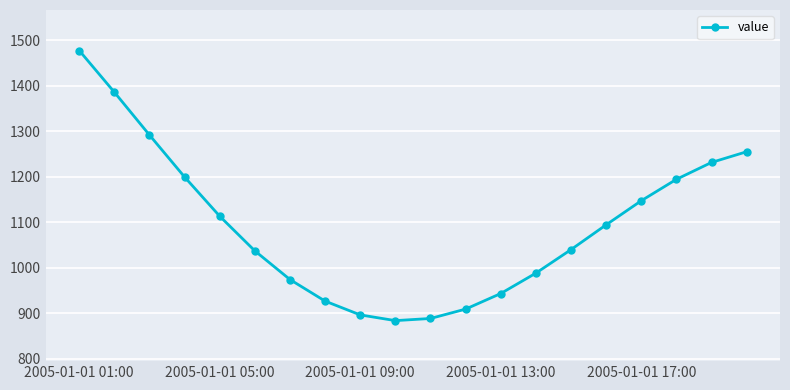

What is the greatest value displayed?

1477.9